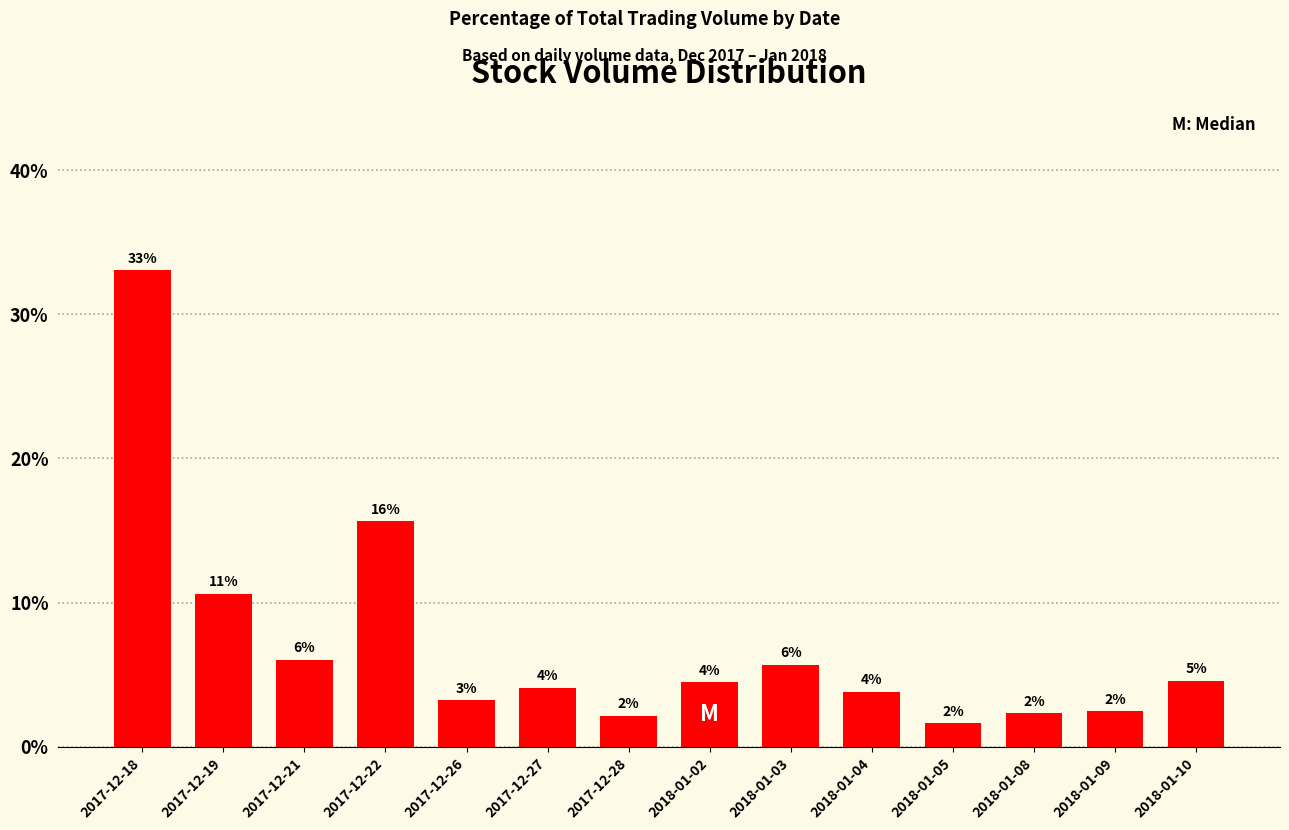

Reading left to right, extract all data points from this chart.

33.1	10.6	6.1	15.7	3.3	4.1	2.2	4.5	5.7	3.8	1.7	2.3	2.5	4.6